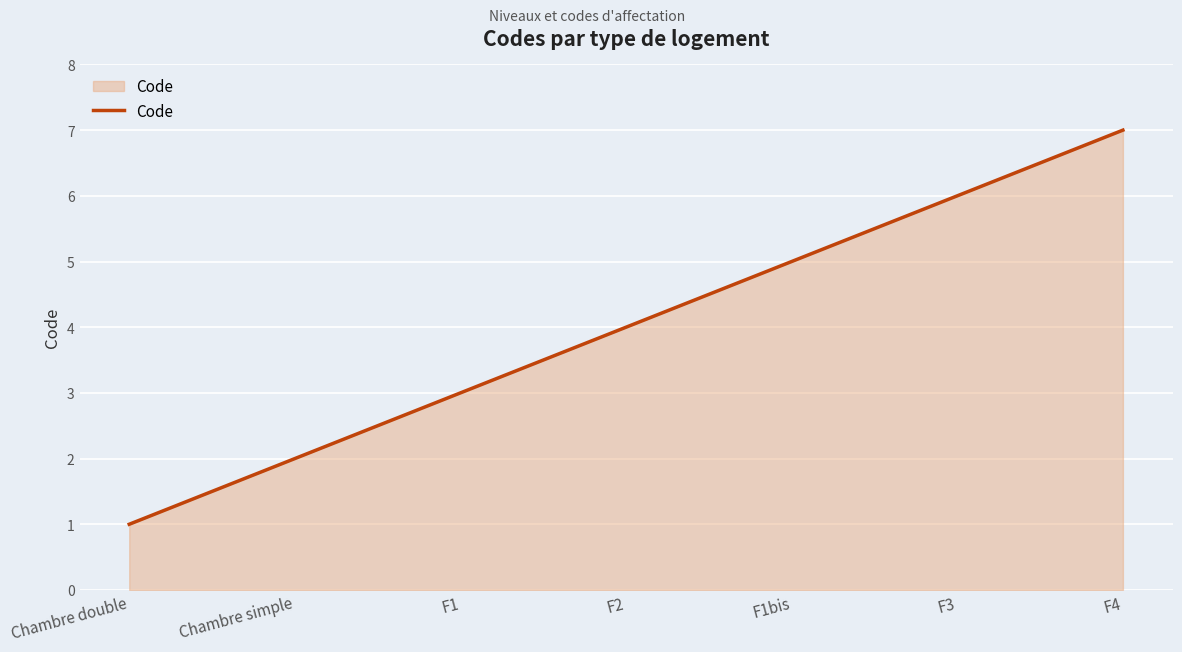

Is it true that the value at Chambre double is 0?

False